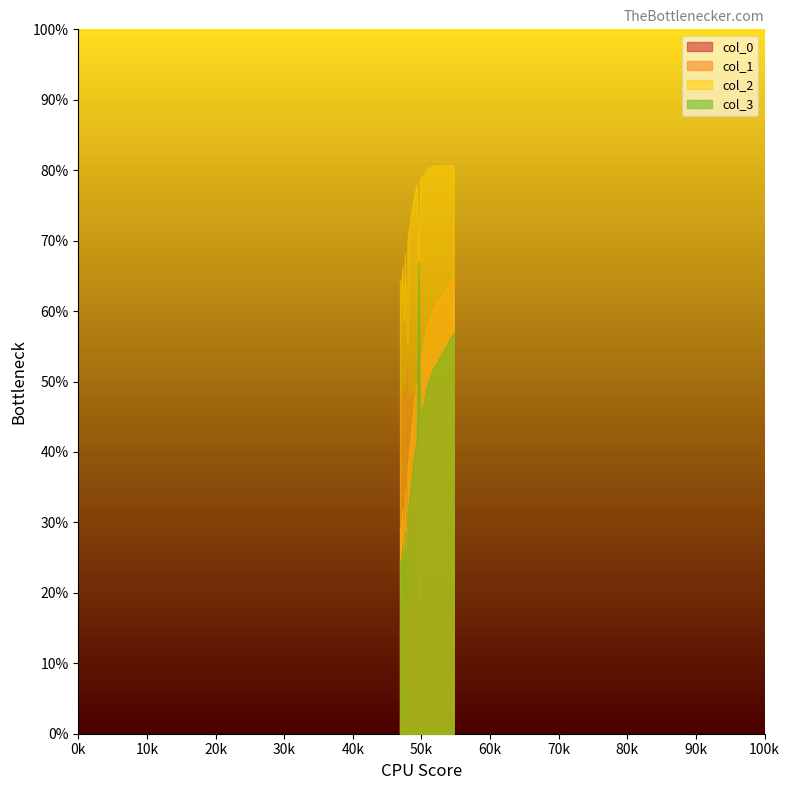

True or false: col_5 has a value of 9.6 at 49.58921545.

False